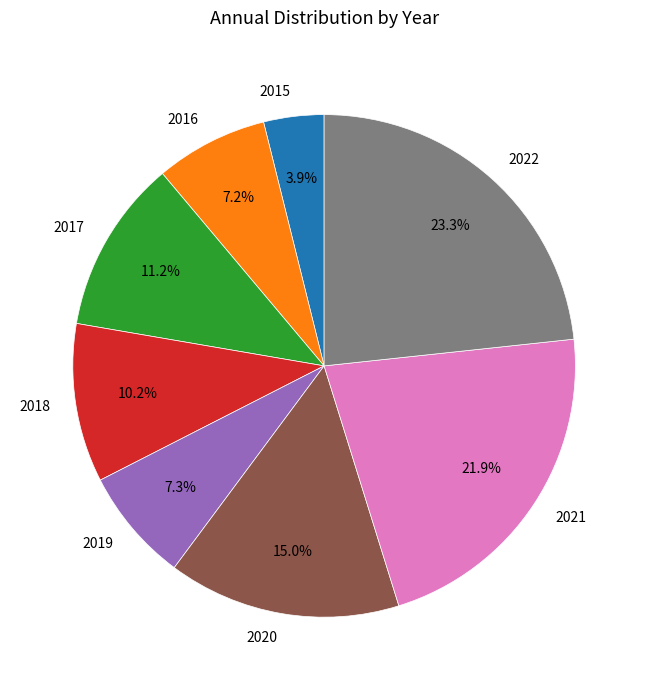

Approximately how many times larger is the value at 2021 compared to 2020?

1.5